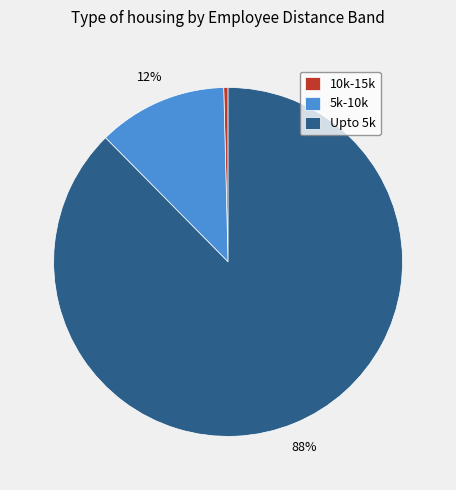

To the nearest percent, what is the combined percentage of 5k-10k and Upto 5k?

100%